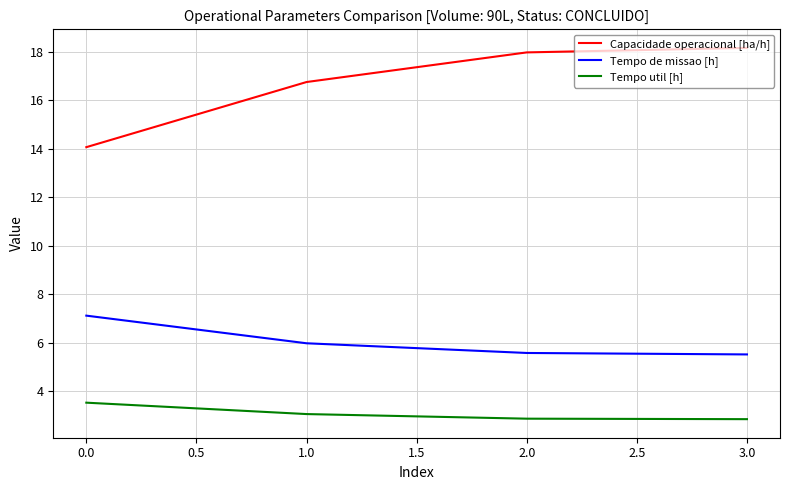

What is the difference between the highest and lowest values at 0.0?

10.5